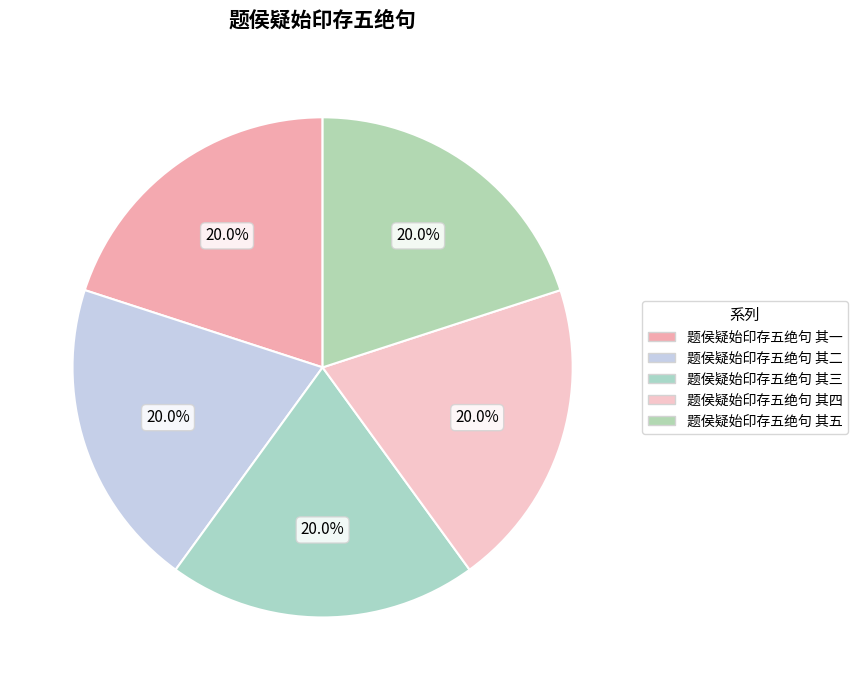

To the nearest percent, what portion does 题侯疑始印存五绝句 其一 represent?

20%